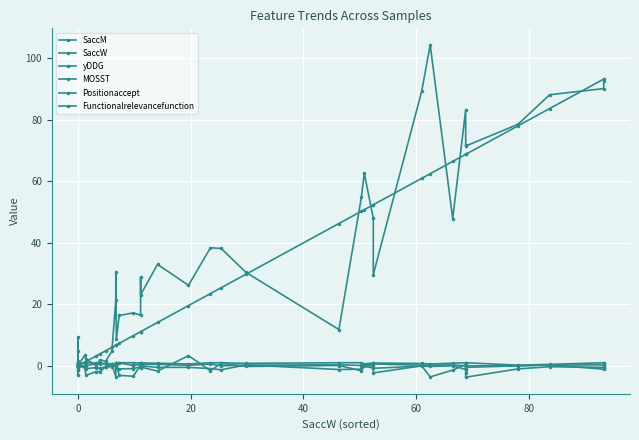

What is the difference between the maximum and minimum values in the yDDG series?

7.0